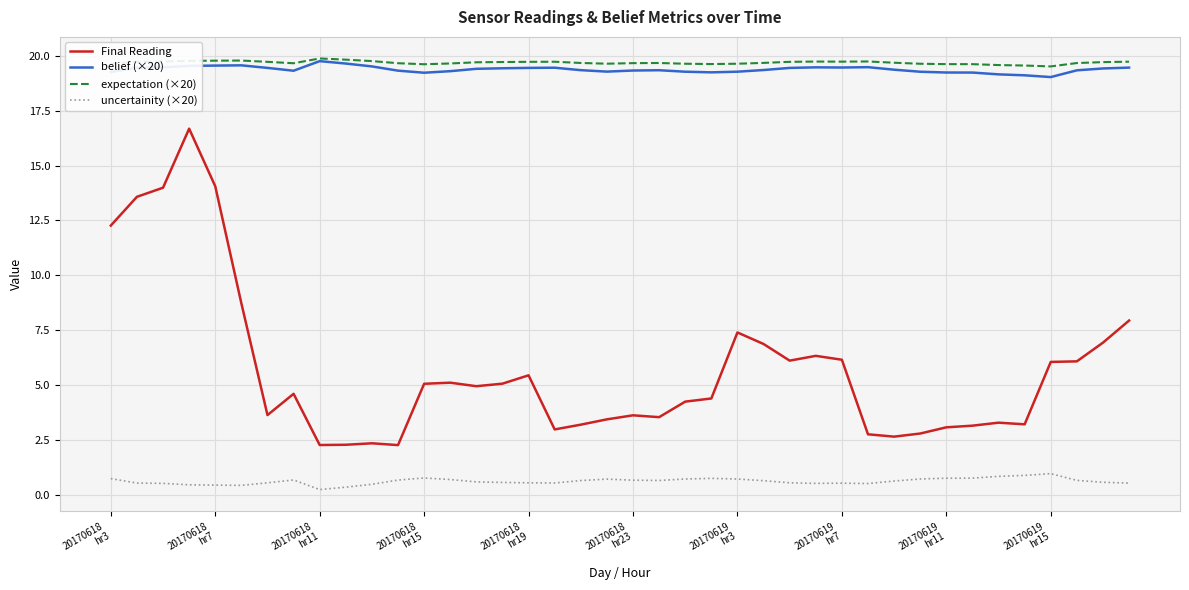

Which series has the widest spread of values?

Final Reading